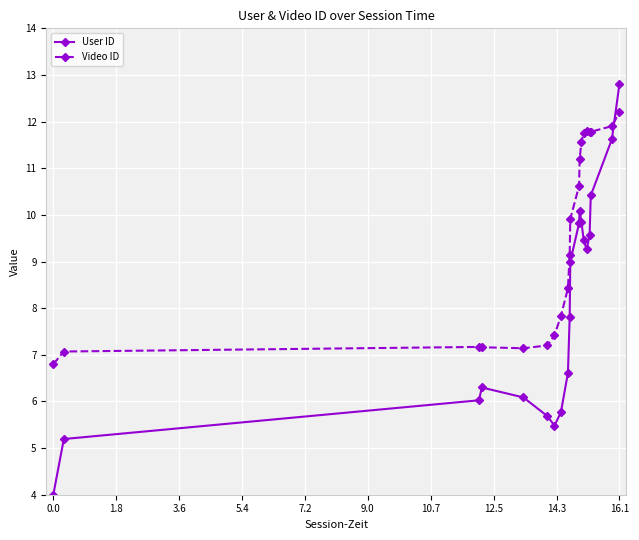

Count the number of data series in this chart.

2